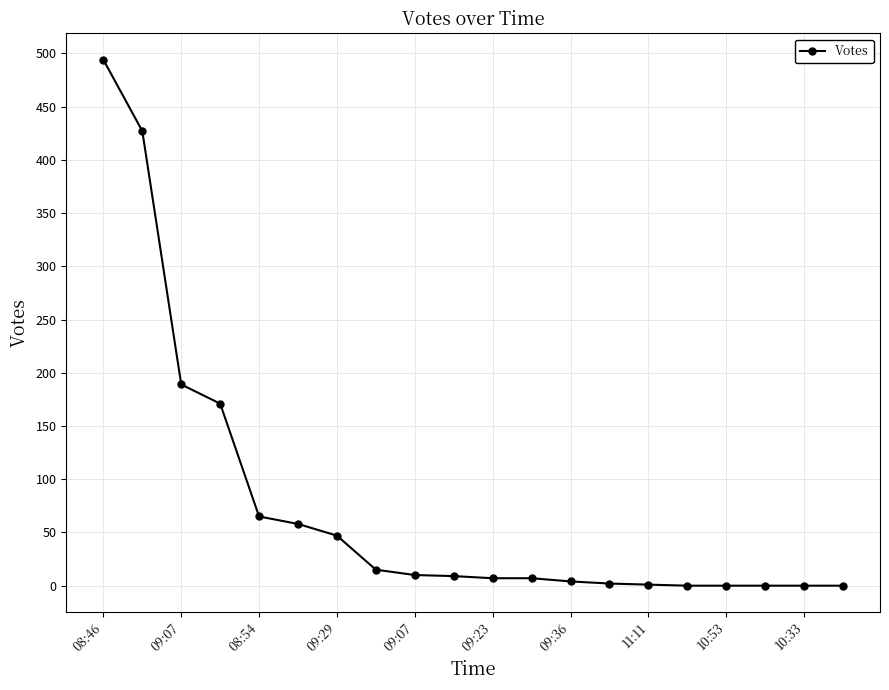

What is the maximum value shown in the chart?

494